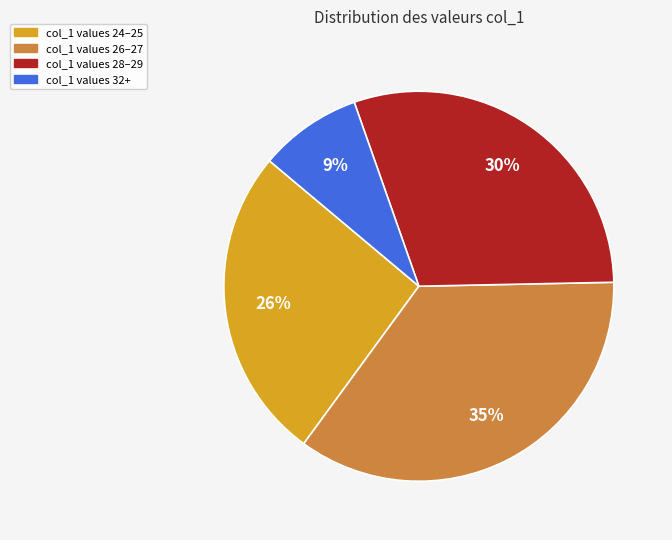

Is there any slice that represents more than half of the pie?

No